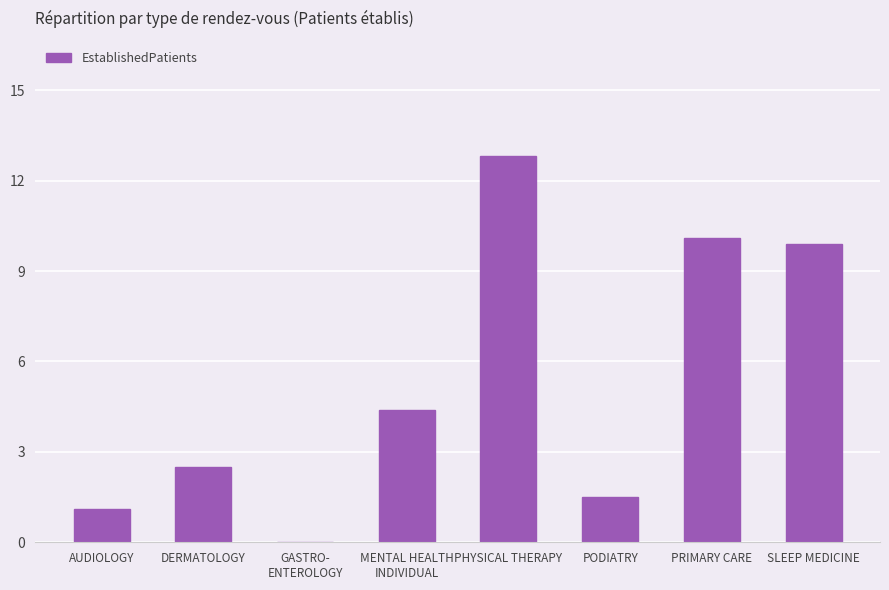

True or false: the data shows 2.5 at DERMATOLOGY.

True